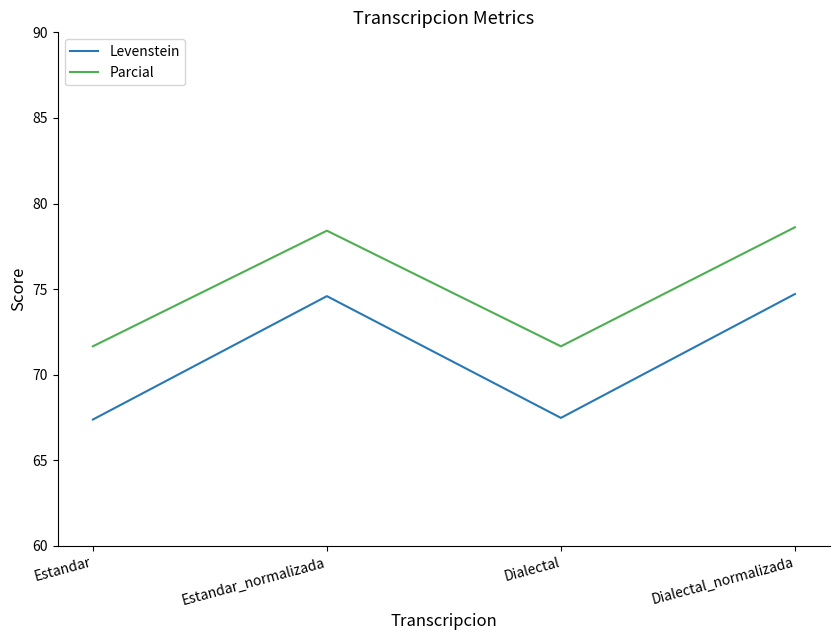

At Estandar, list the series in order from largest to smallest.

Parcial, Levenstein